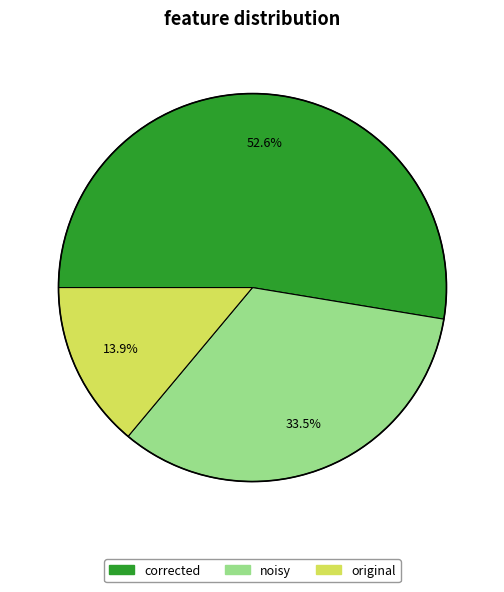

Rank the categories by value from highest to lowest.

corrected, noisy, original